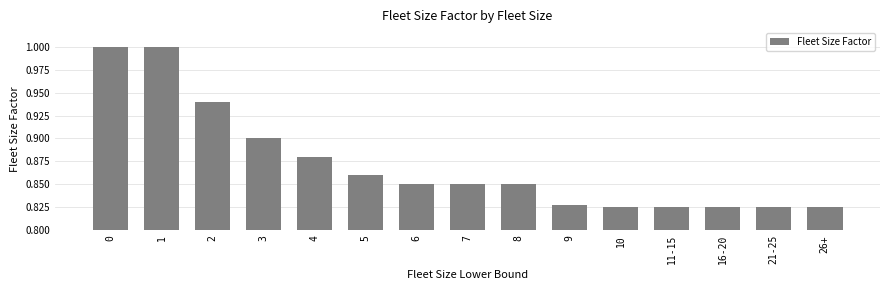

The value at 4 is 0.9. True or false?

True